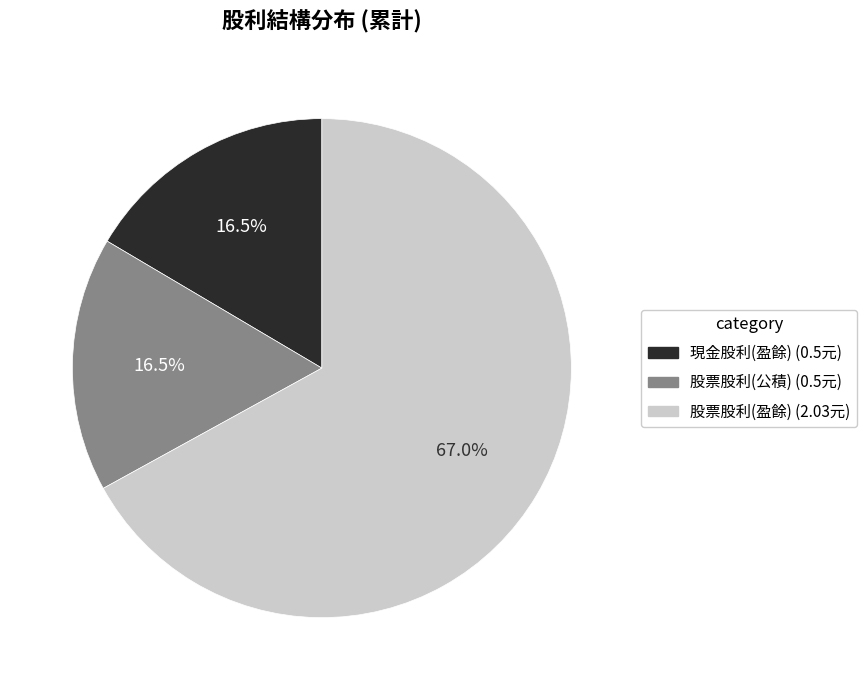

How many segments does this pie chart have?

3